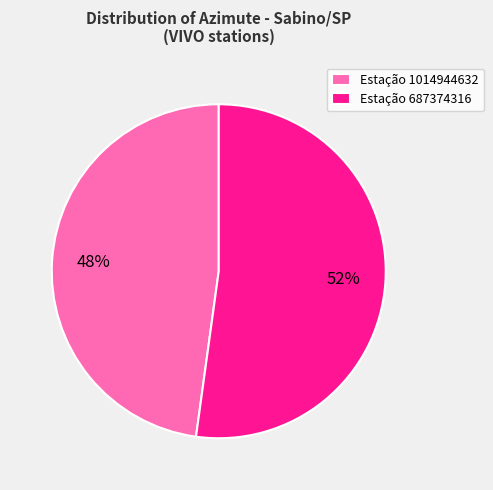

To the nearest percent, what percentage of the pie is Estação 687374316?

52%